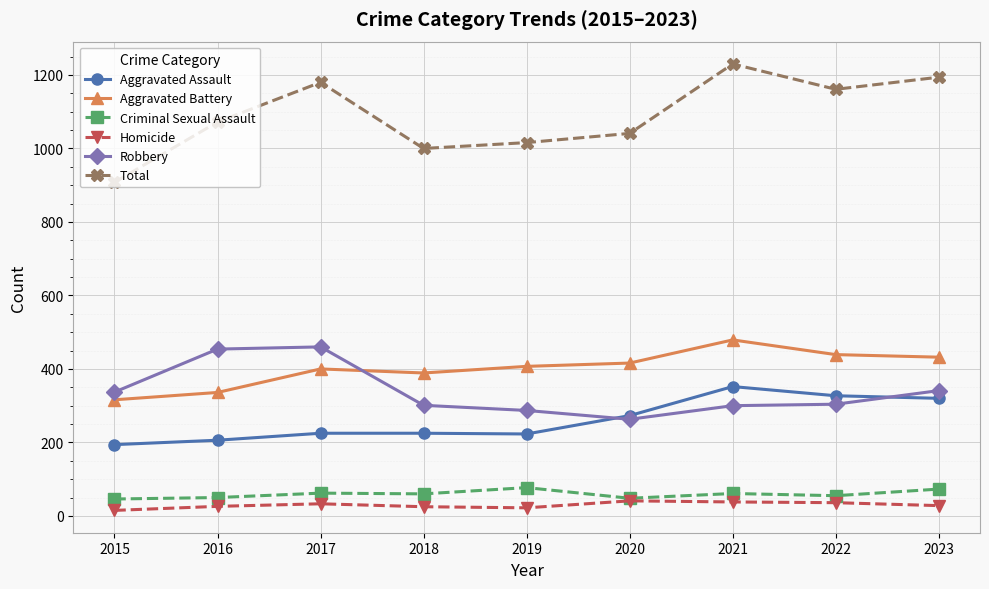

Count the number of data series in this chart.

6